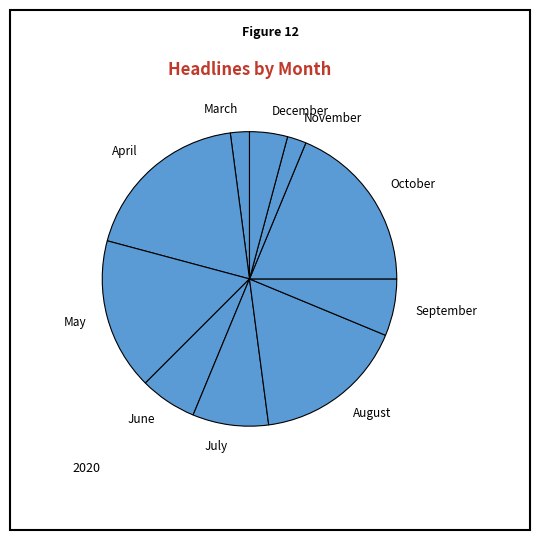

Do October and April together represent more than half of the pie?

No